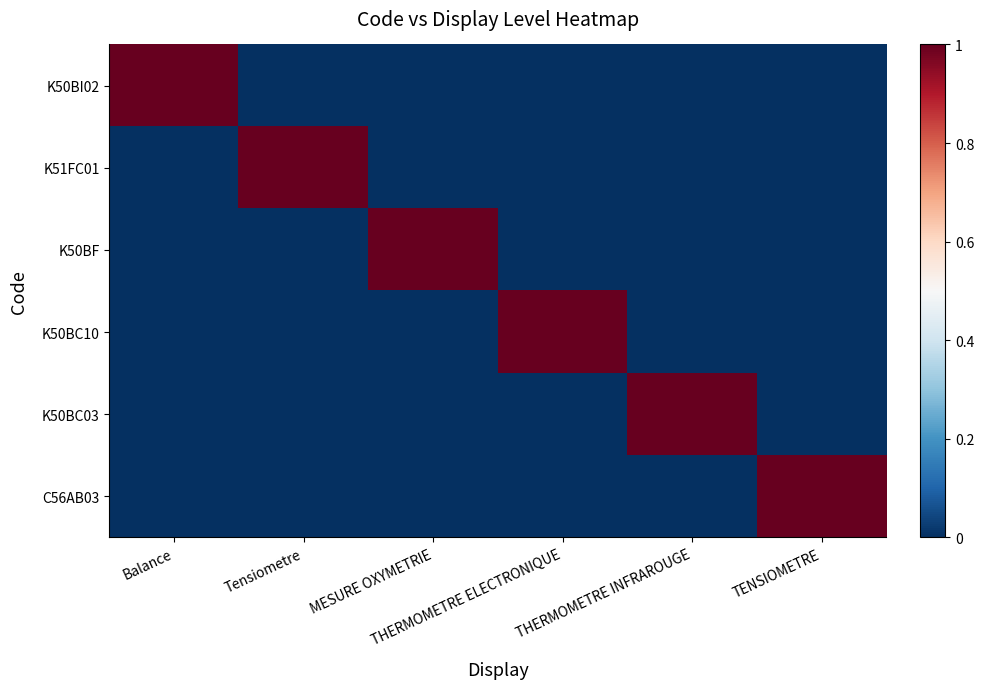

Reading left to right, what are all the values shown in this chart?

K50BI02: Balance=1	Tensiometre=0	MESURE OXYMETRIE=0	THERMOMETRE ELECTRONIQUE=0	THERMOMETRE INFRAROUGE=0	TENSIOMETRE=0
K51FC01: Balance=0	Tensiometre=1	MESURE OXYMETRIE=0	THERMOMETRE ELECTRONIQUE=0	THERMOMETRE INFRAROUGE=0	TENSIOMETRE=0
K50BF: Balance=0	Tensiometre=0	MESURE OXYMETRIE=1	THERMOMETRE ELECTRONIQUE=0	THERMOMETRE INFRAROUGE=0	TENSIOMETRE=0
K50BC10: Balance=0	Tensiometre=0	MESURE OXYMETRIE=0	THERMOMETRE ELECTRONIQUE=1	THERMOMETRE INFRAROUGE=0	TENSIOMETRE=0
K50BC03: Balance=0	Tensiometre=0	MESURE OXYMETRIE=0	THERMOMETRE ELECTRONIQUE=0	THERMOMETRE INFRAROUGE=1	TENSIOMETRE=0
C56AB03: Balance=0	Tensiometre=0	MESURE OXYMETRIE=0	THERMOMETRE ELECTRONIQUE=0	THERMOMETRE INFRAROUGE=0	TENSIOMETRE=1